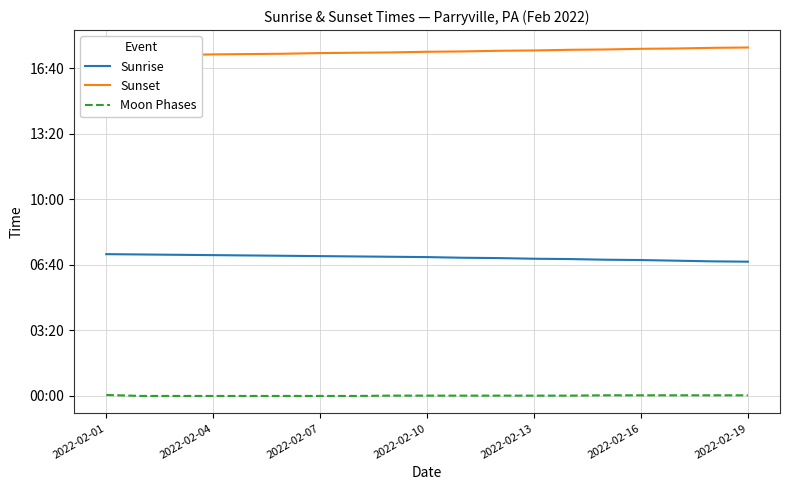

True or false: Moon Phases and Sunset cross at least once.

False